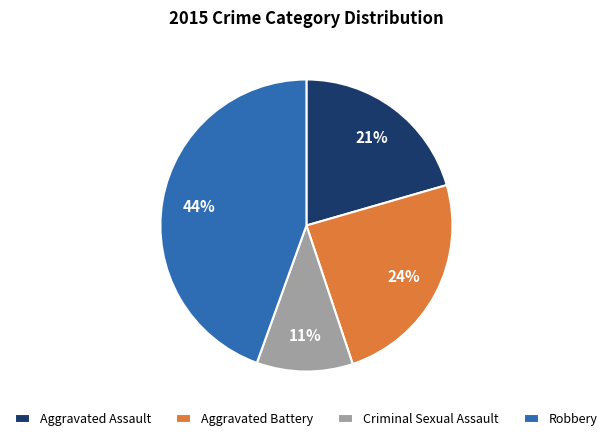

What is the smallest slice in the pie chart?

Criminal Sexual Assault